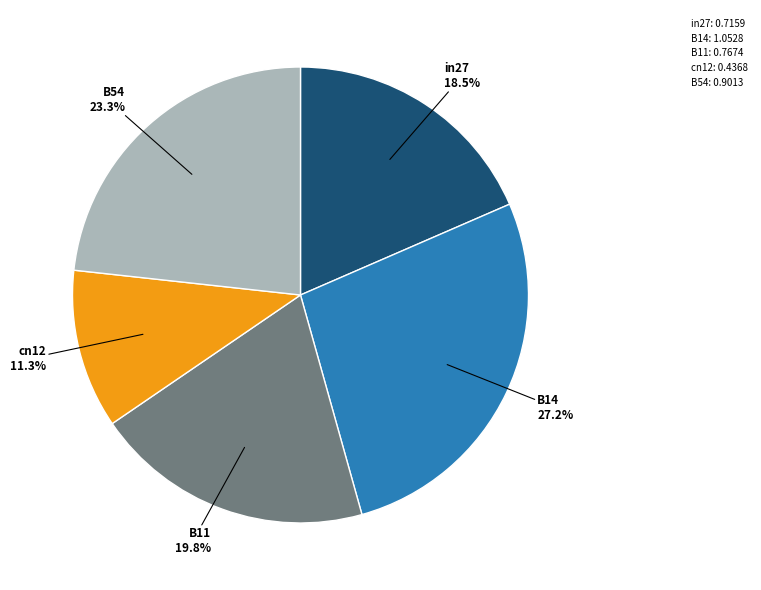

To the nearest percent, what is the difference between the largest and smallest slice percentages?

16%